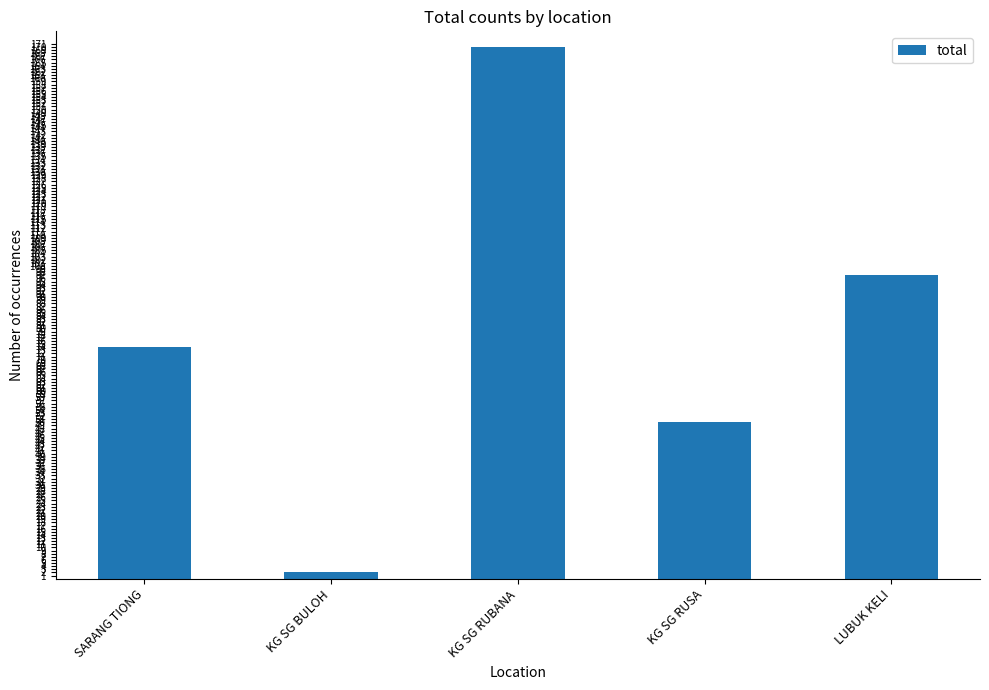

Rank the categories by value from lowest to highest.

KG SG BULOH, KG SG RUSA, SARANG TIONG, LUBUK KELI, KG SG RUBANA